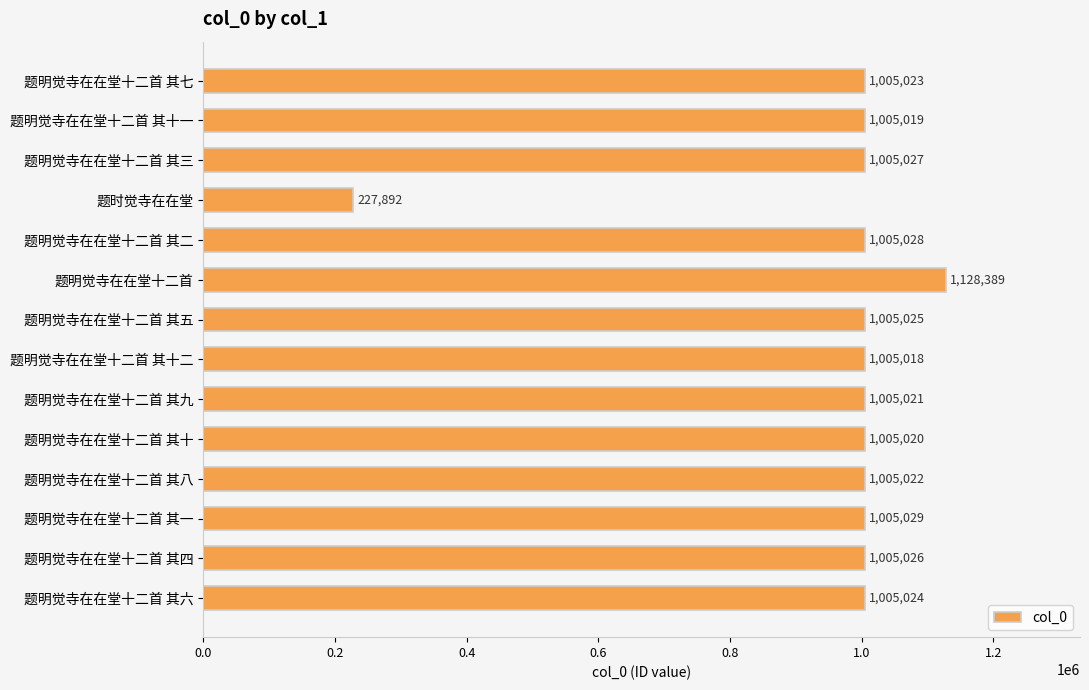

Count the number of data series in this chart.

1